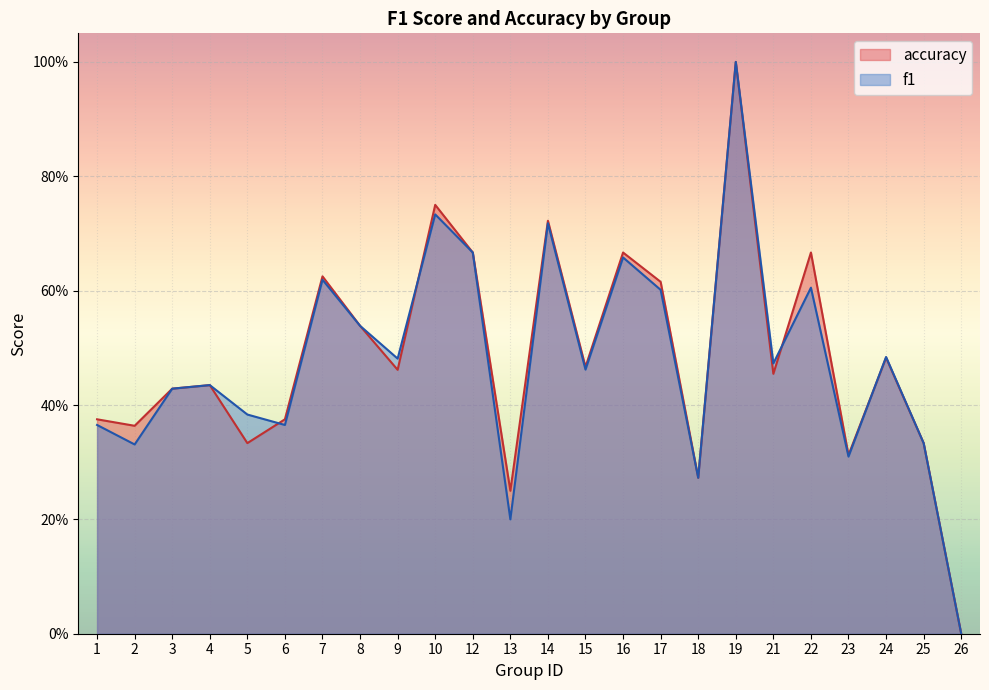

List the series in order of their overall mean, lowest first.

f1, accuracy